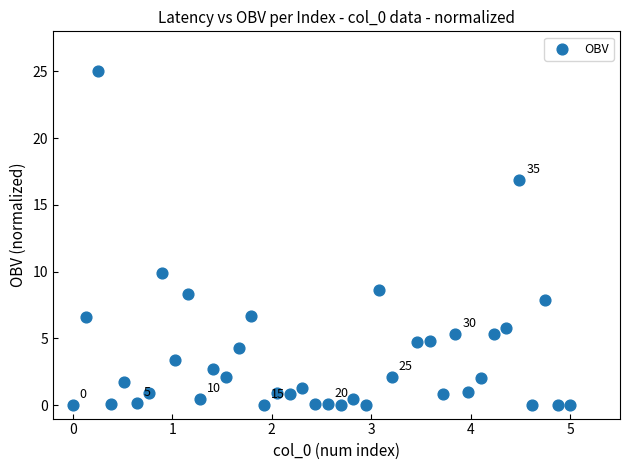

What is the range of Y values (max minus min)?

25.0